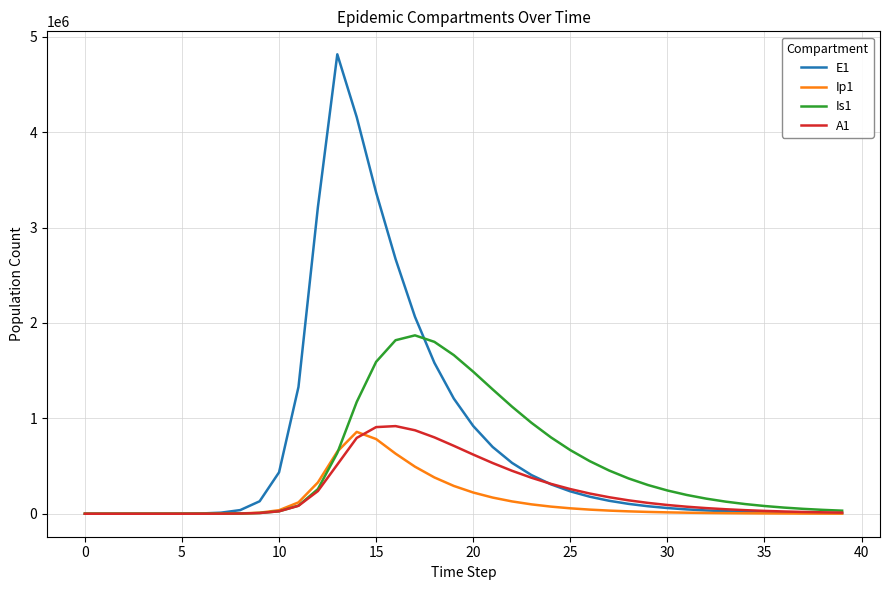

What is the difference between the second highest and second lowest values in the Ip1 series?

782756.0